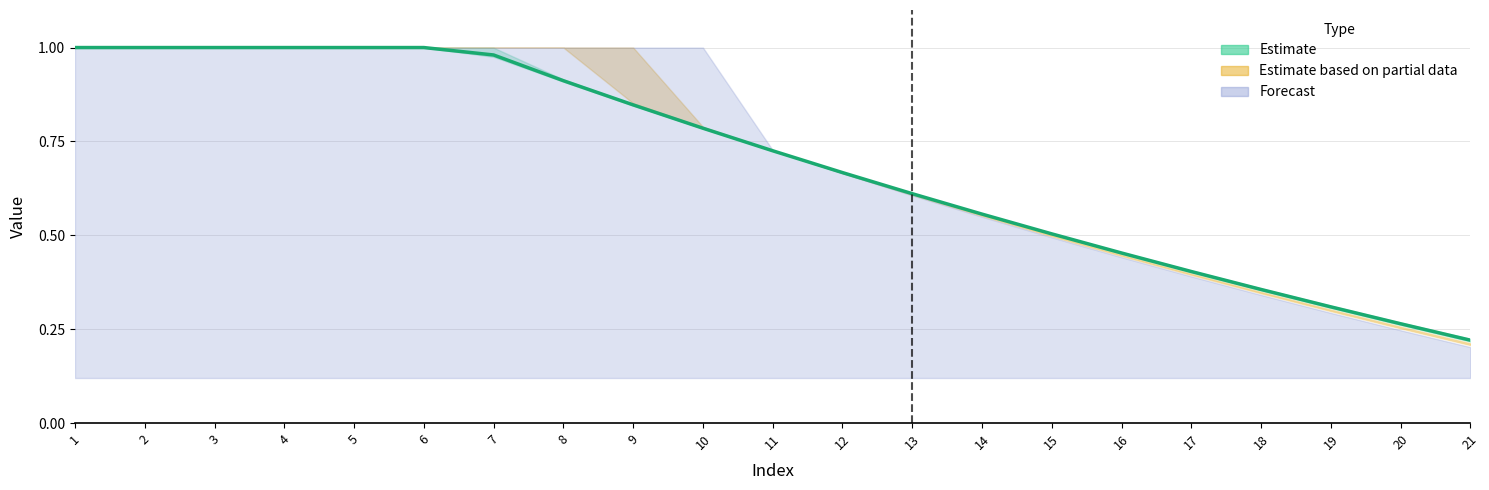

True or false: the data shows 0.1 at 20.

False